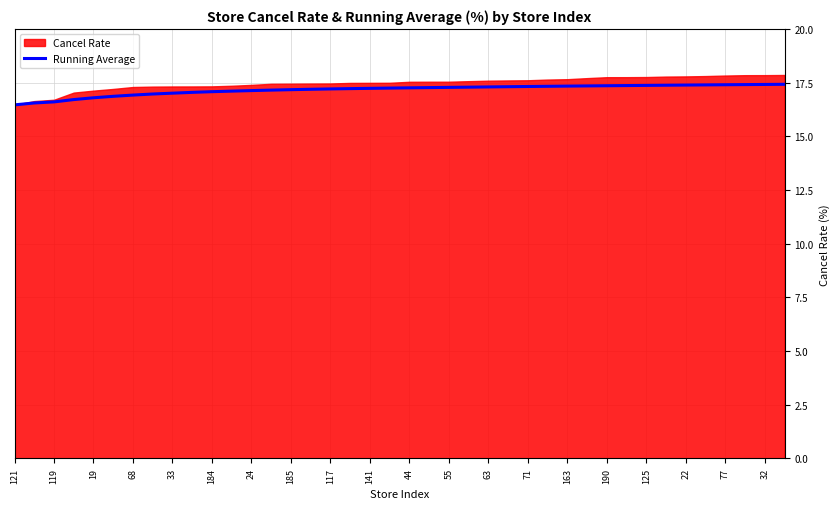

The Running Average series shows 29.8 at 24. True or false?

False